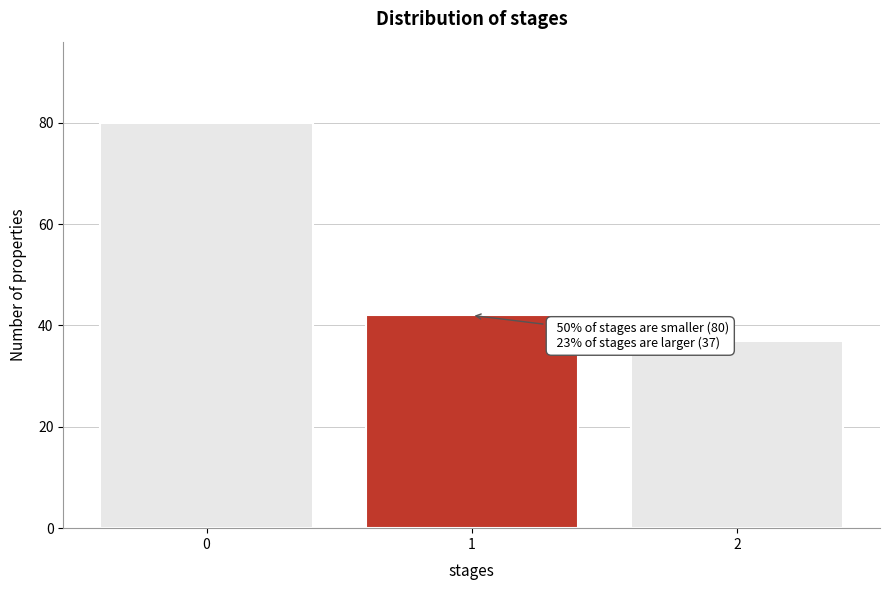

Reading left to right, list all the values displayed in this chart.

80	42	37